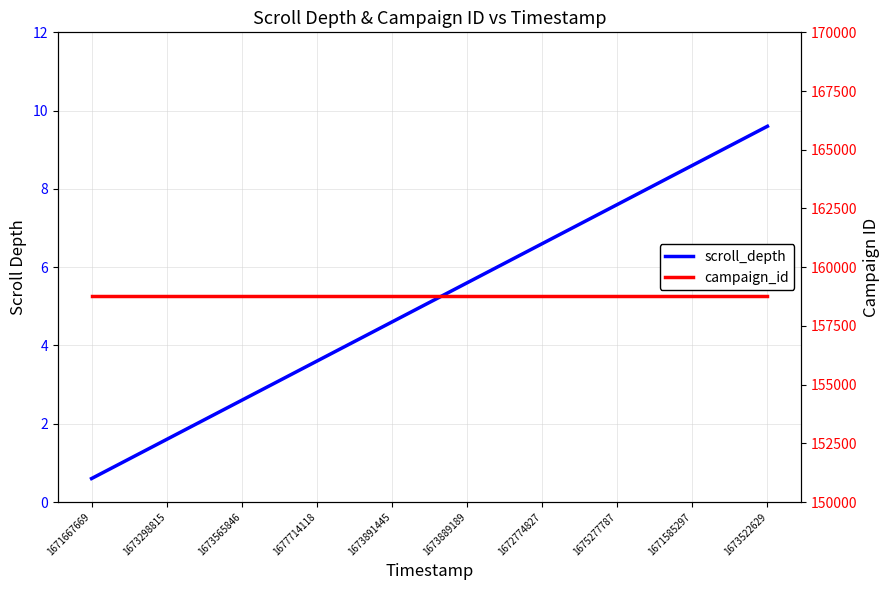

What is the total value across all series at 1675277787?

158778.6